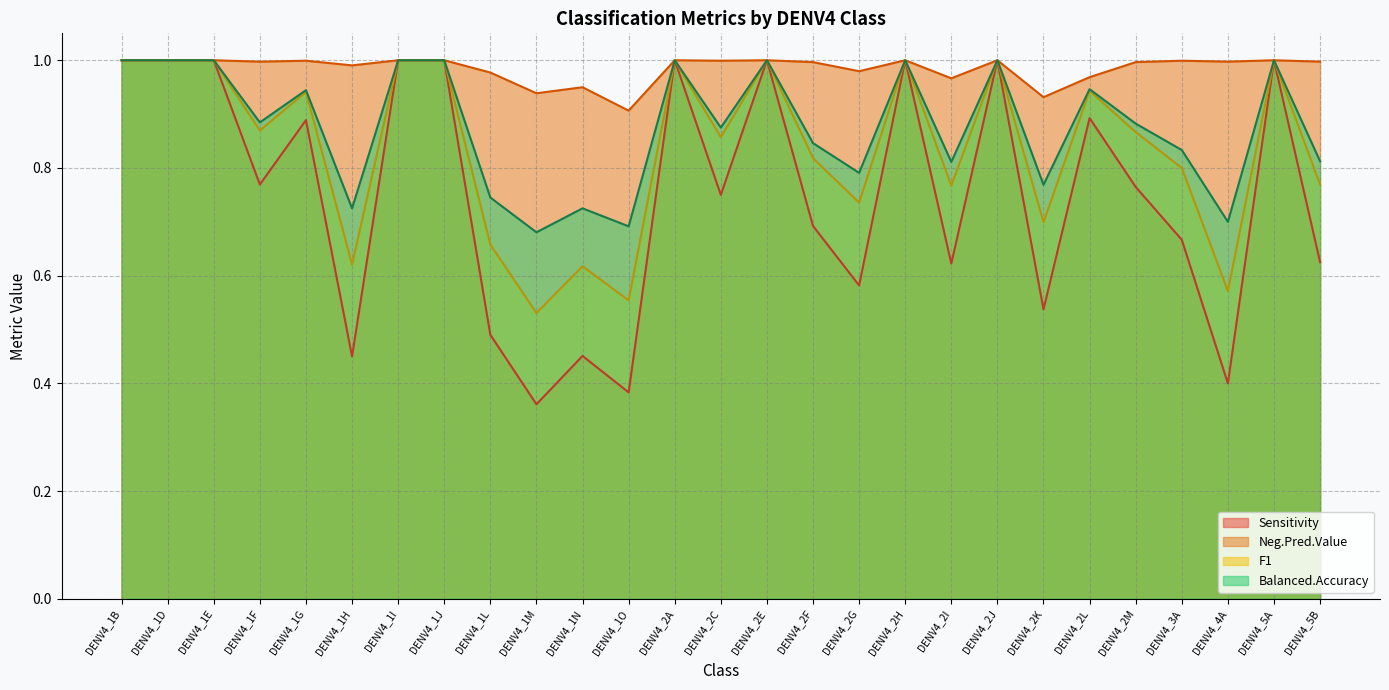

Count the number of data series in this chart.

4